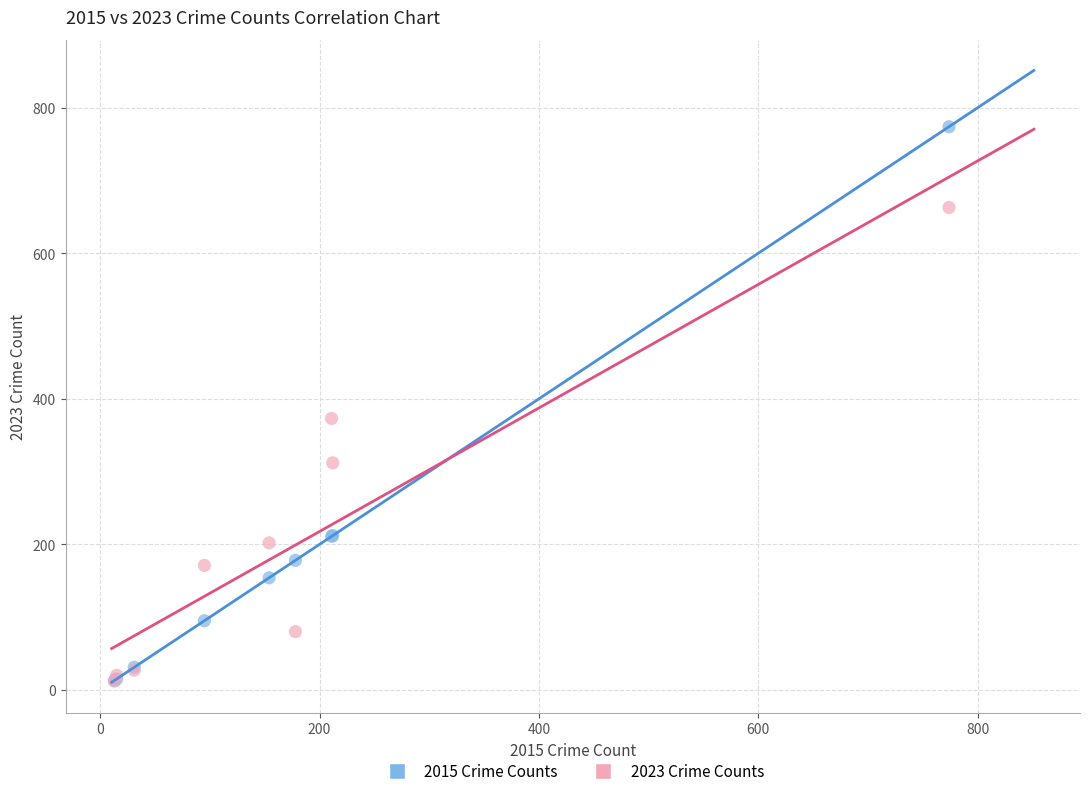

In the 2023 Crime Counts series, what Y value is closest to 337?

312